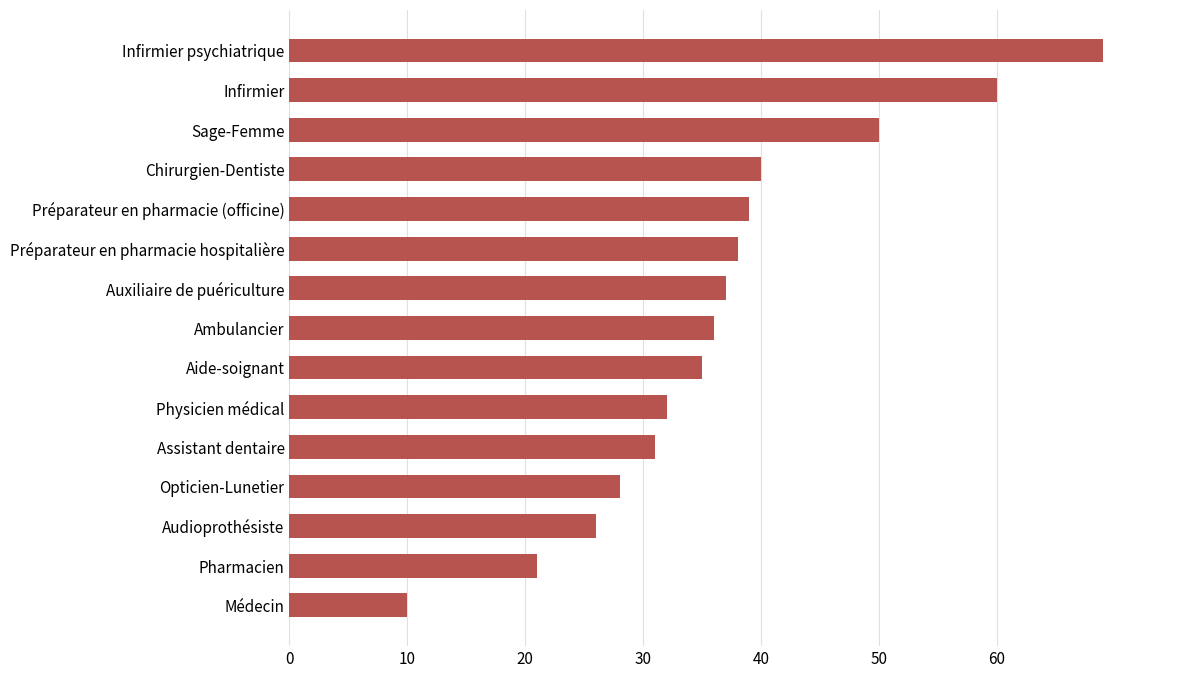

Between Chirurgien-Dentiste and Auxiliaire de puériculture, which is larger?

Chirurgien-Dentiste